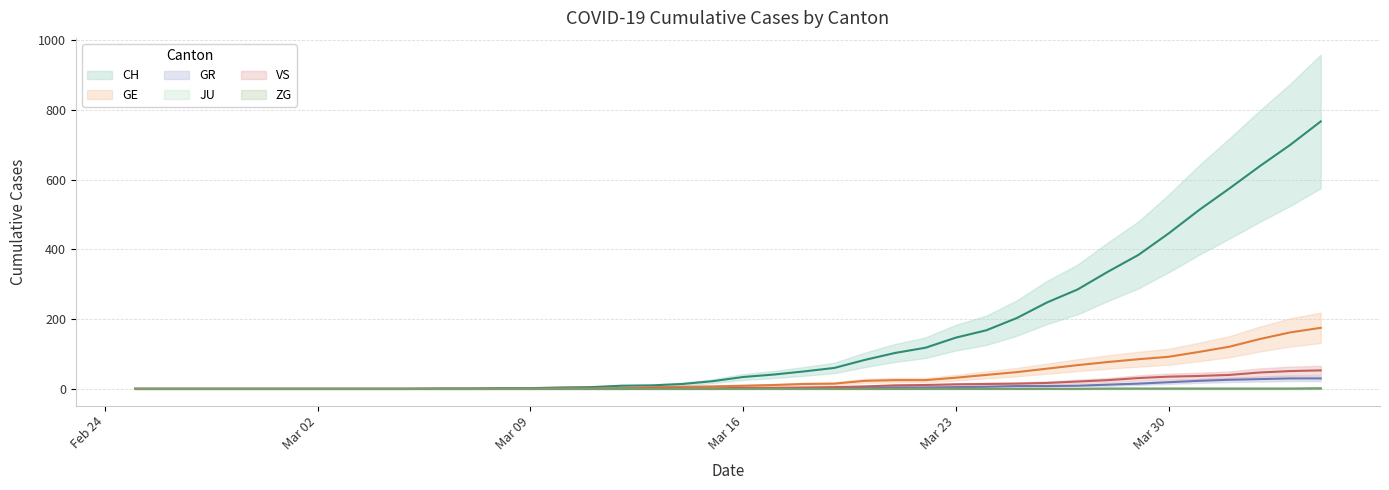

Is the value of GE at 2020-03-18 greater than the value of GR at 2020-03-25?

Yes